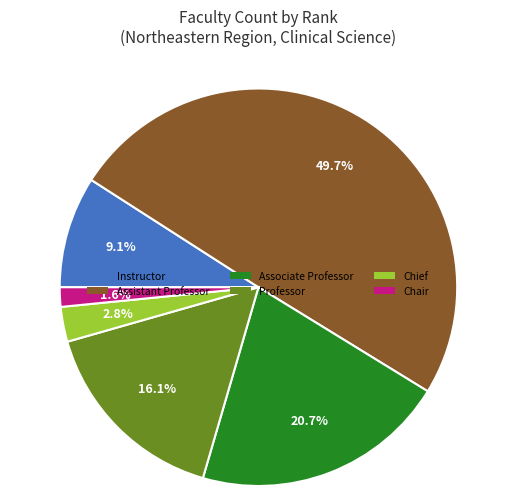

Is it true that Professor is 16% of the pie?

True